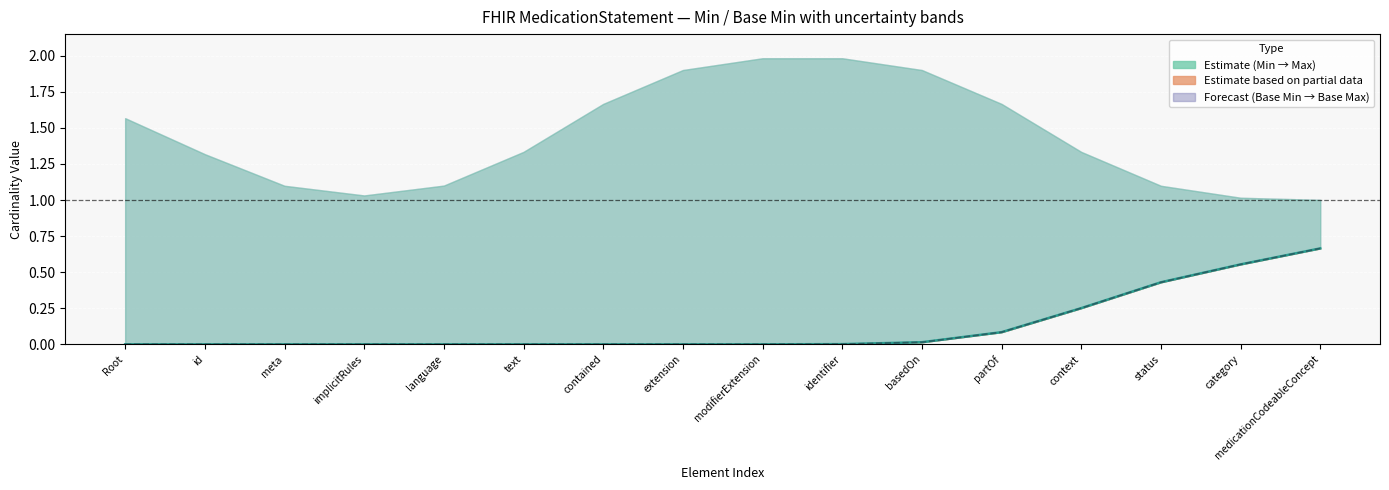

What is the label of the 15th point from the left?

category